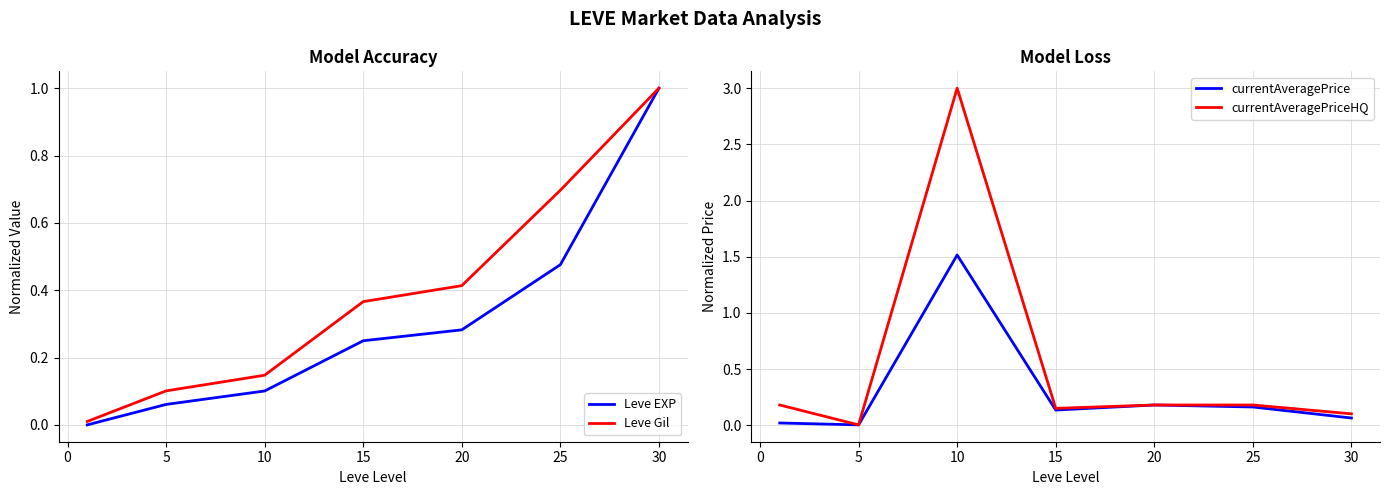

List the series in order of their peak value, highest first.

currentAveragePriceHQ, currentAveragePrice, Leve EXP, Leve Gil